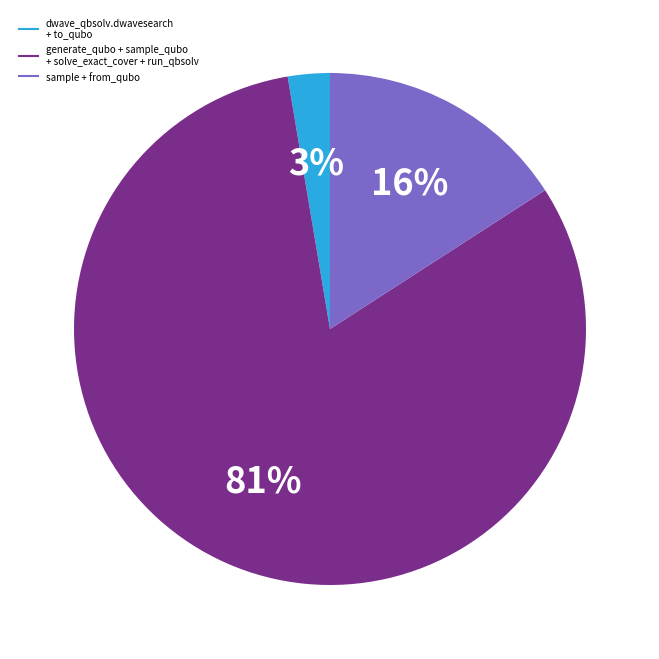

To the nearest percent, what is the average slice percentage?

33%